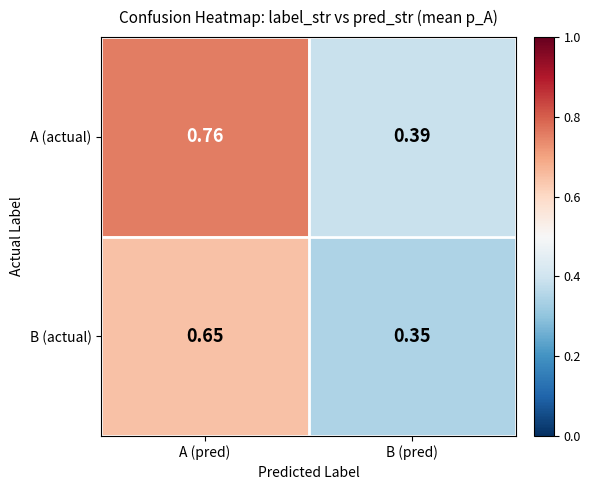

Which category has the lowest value across all series?

B (pred)